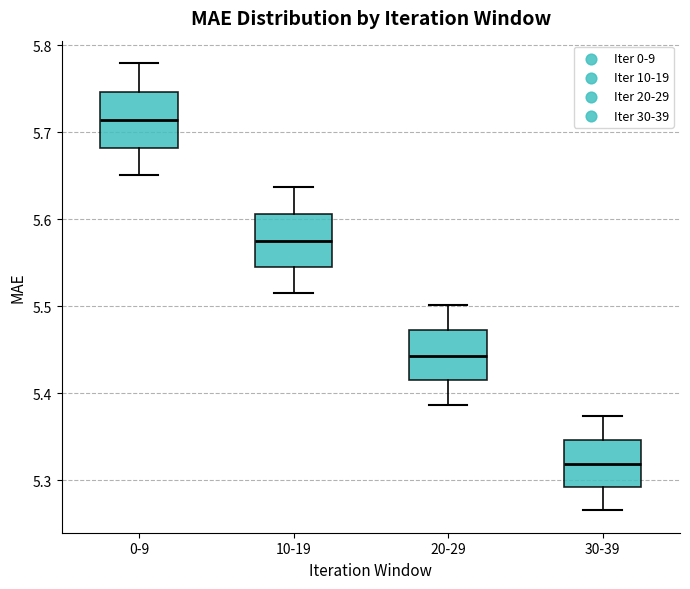

Which box's median line is the lowest?

30-39